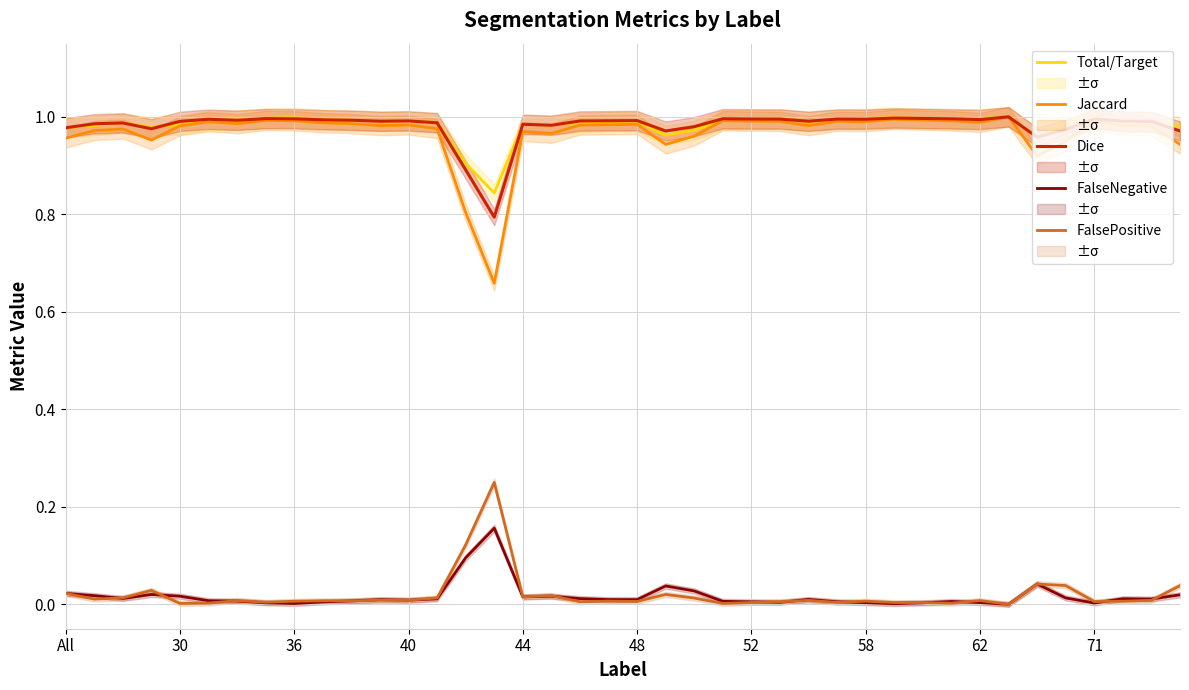

What is the maximum value shown in the chart?

1.0